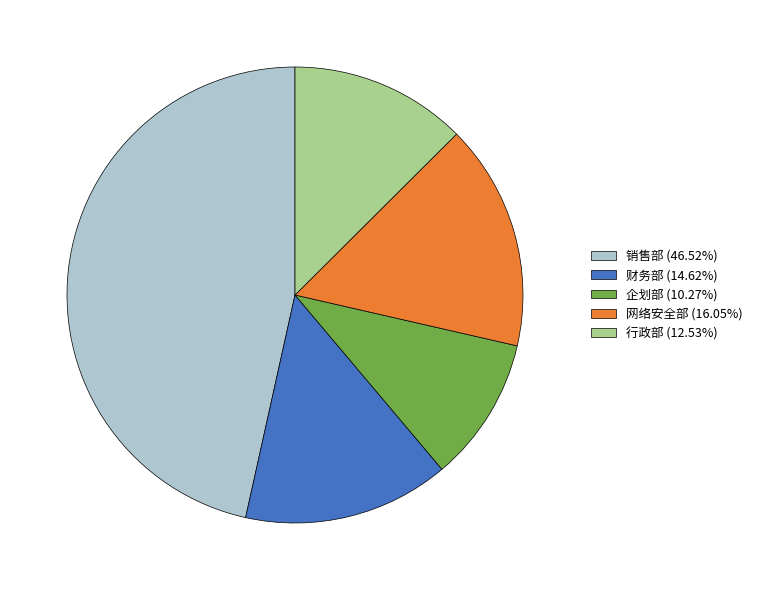

Combined, do 企划部 (10.27%) and 销售部 (46.52%) account for over 50%?

Yes